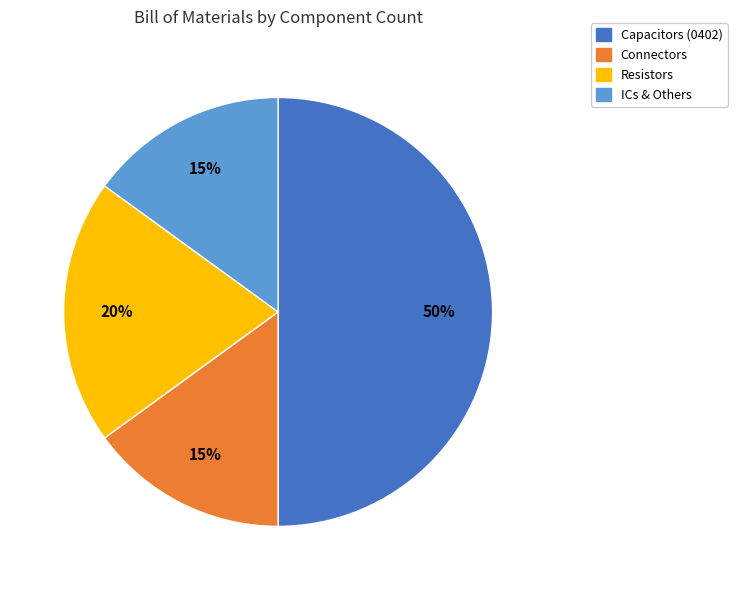

To the nearest percent, what is the difference between the largest and smallest slice percentages?

35%